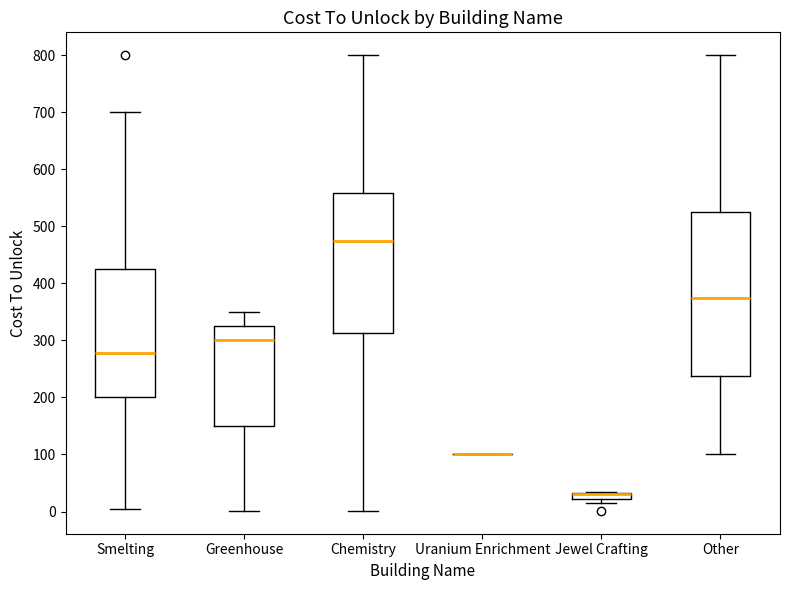

Where does the lower whisker of the box for Other end on the y-axis? The values are not printed on the chart, so give them approximately, as read against the axis.

100